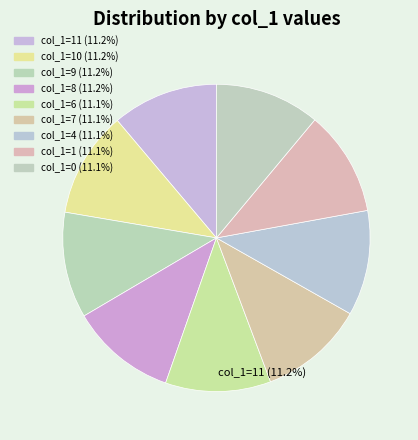

To the nearest percent, what is the average slice percentage?

11%